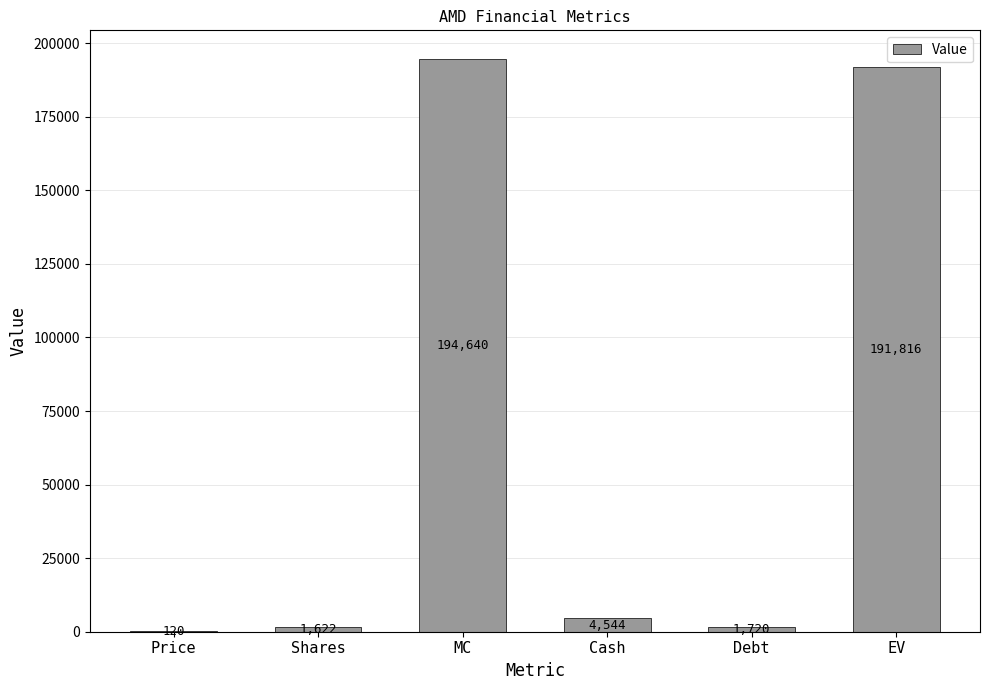

What is the change in value from Shares to Debt?

+98